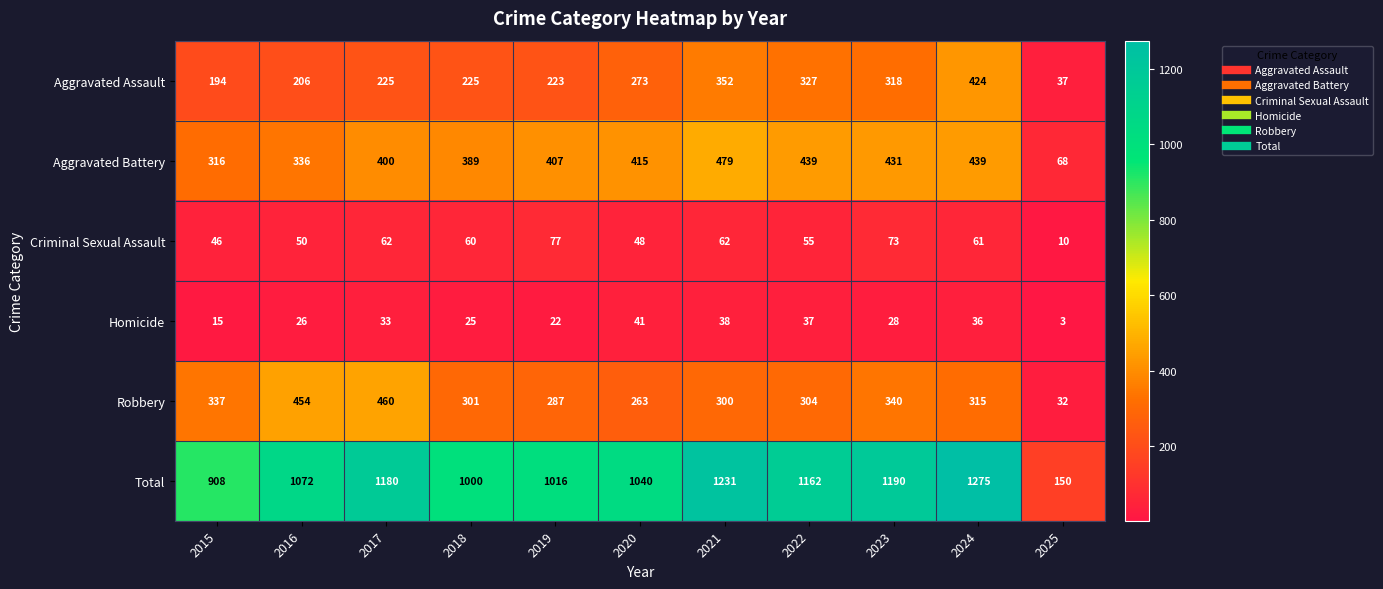

How many data points does each series have?

11